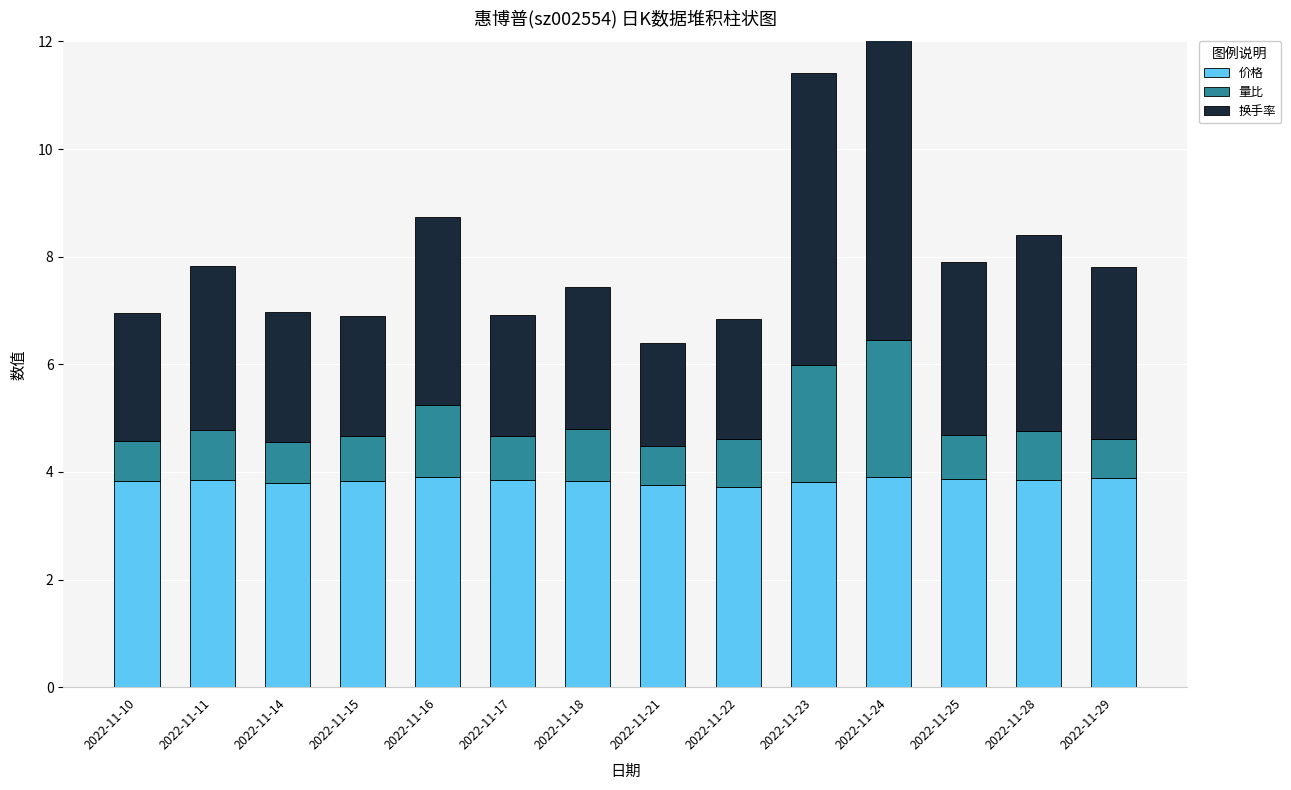

Which series has the largest range (max minus min)?

换手率